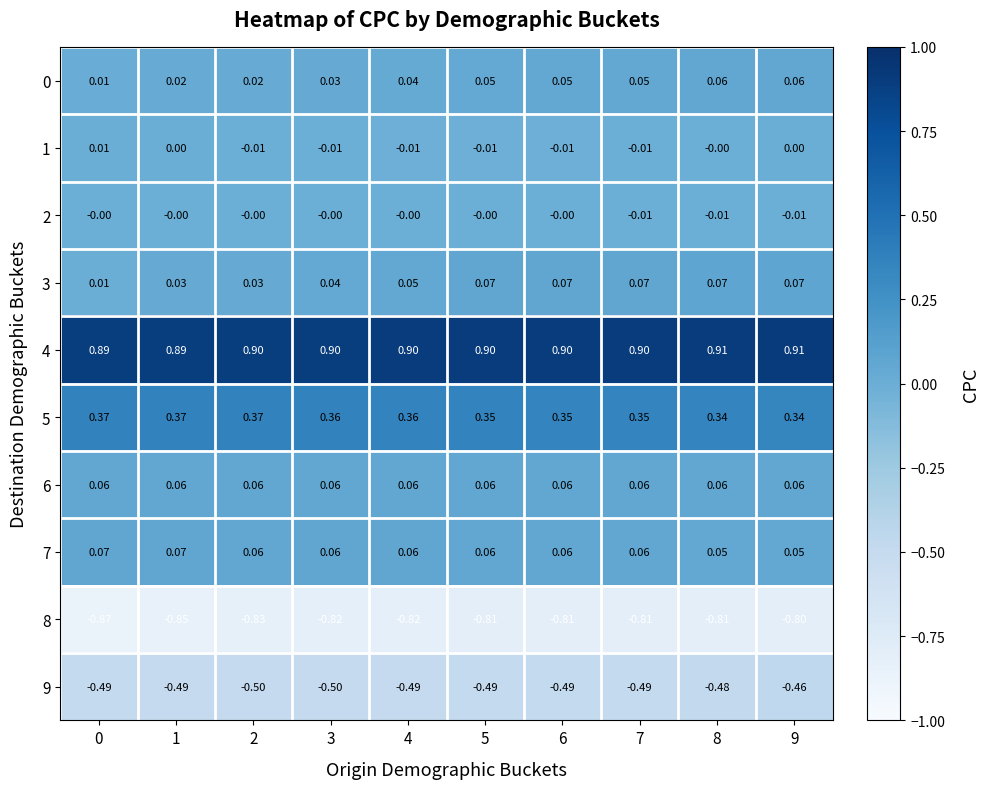

Count the number of data series in this chart.

10